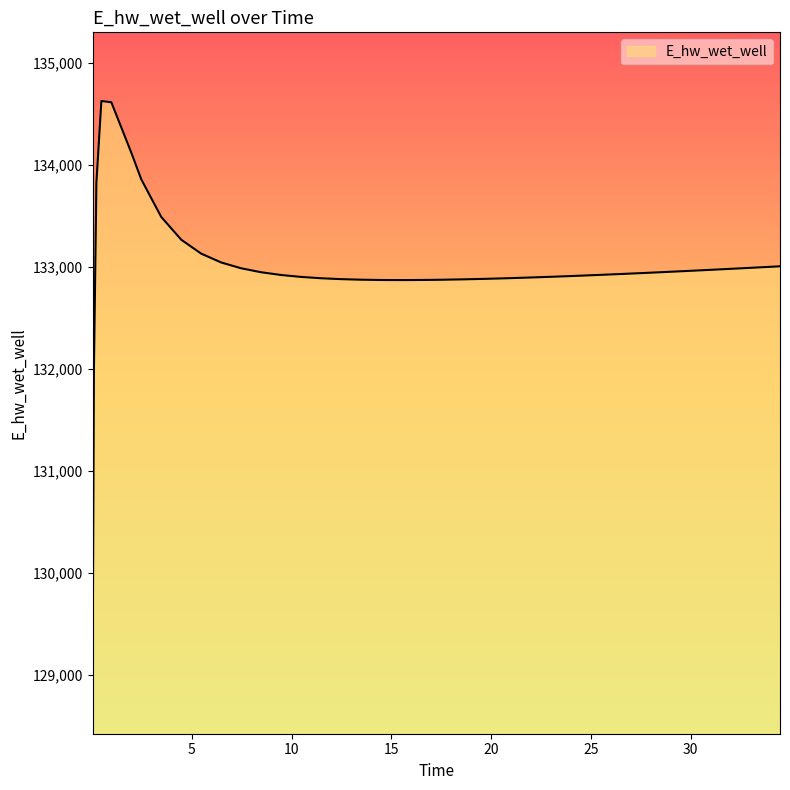

What is the difference between the maximum and minimum values?

5557.8